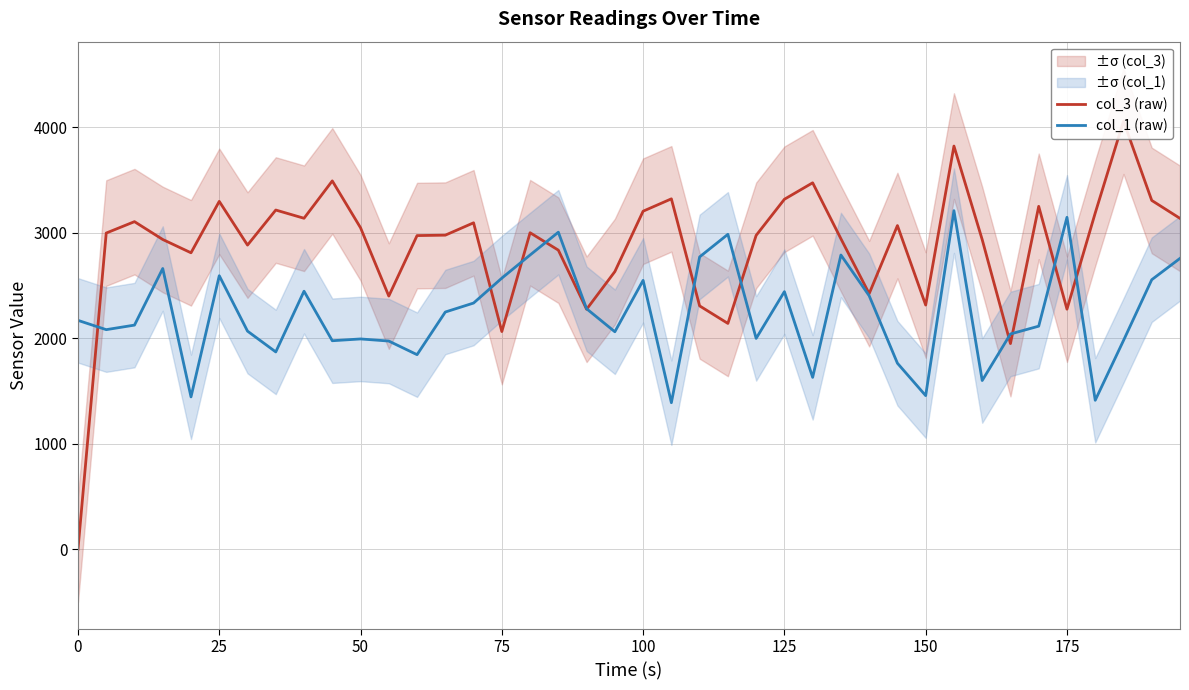

The col_1 (raw) series shows 1456 at 150. True or false?

True